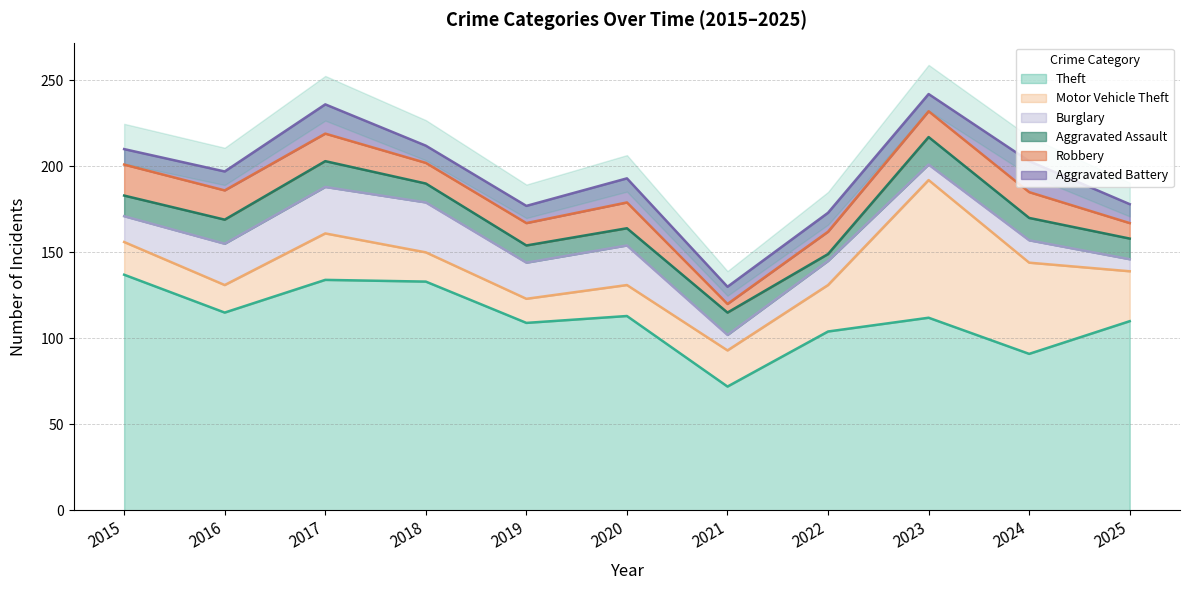

True or false: Aggravated Assault and Aggravated Battery intersect in this chart.

True